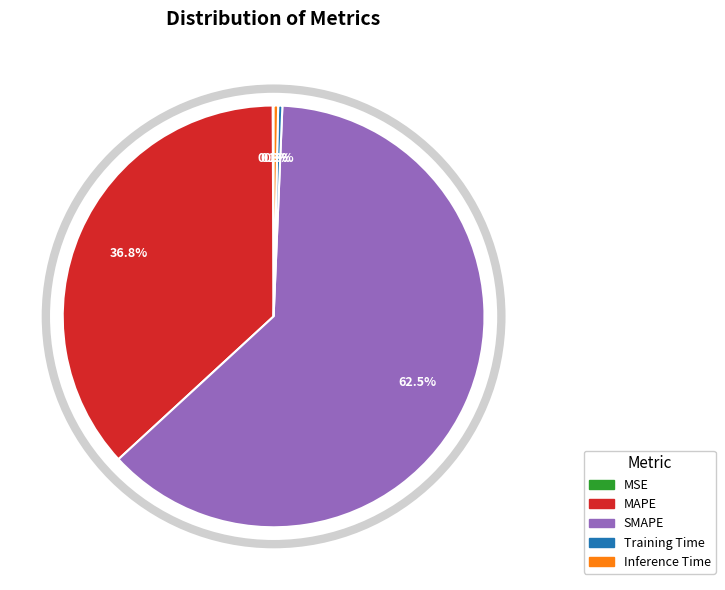

What is the largest slice in the pie chart?

SMAPE